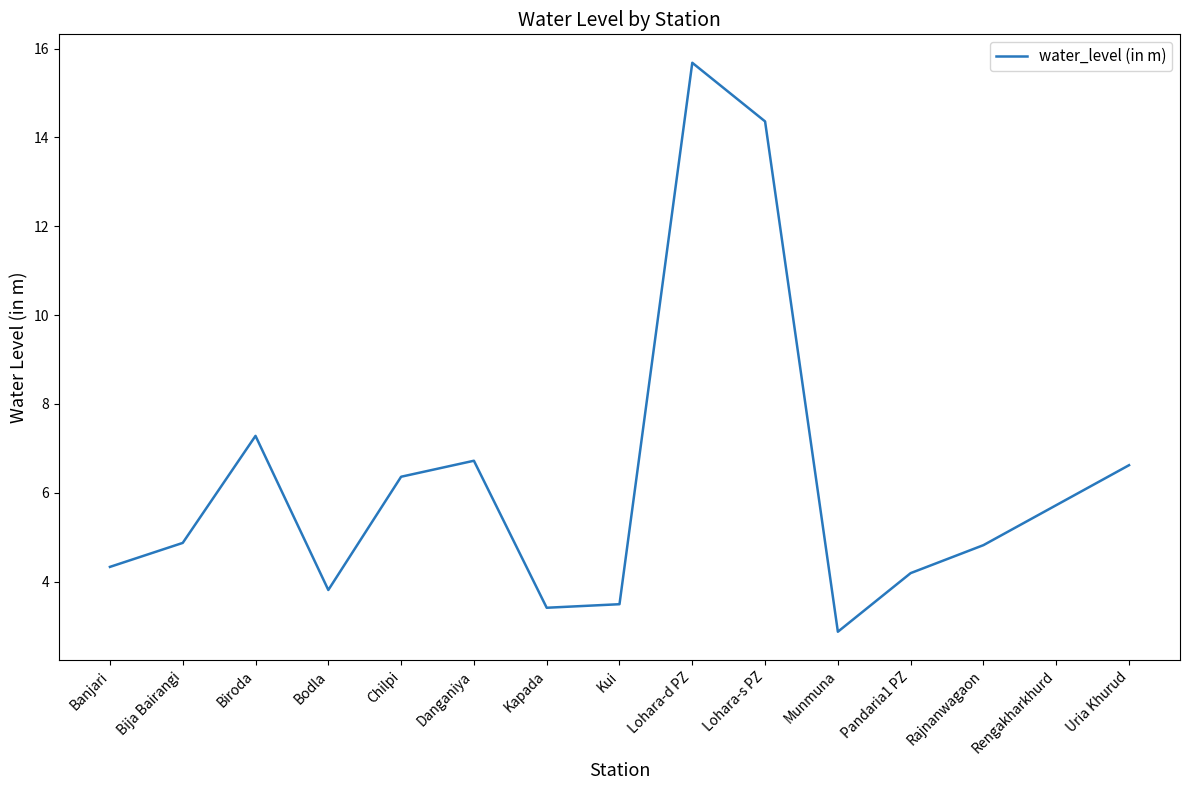

At which category does the chart reach its minimum across all series?

Munmuna